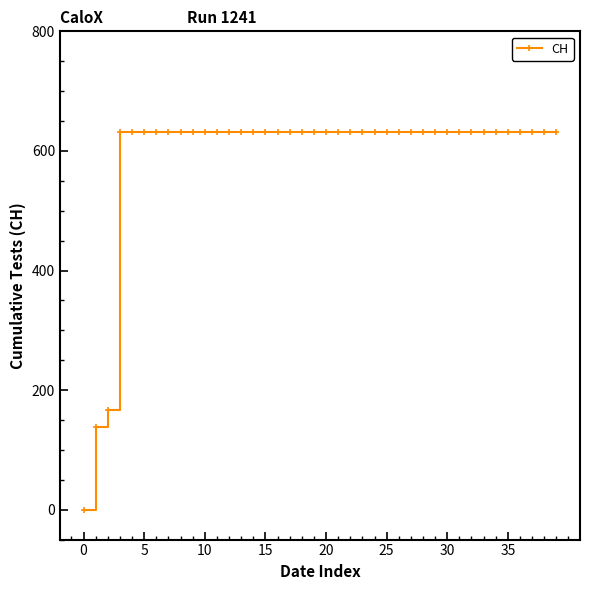

Does the chart have visible grid lines?

No